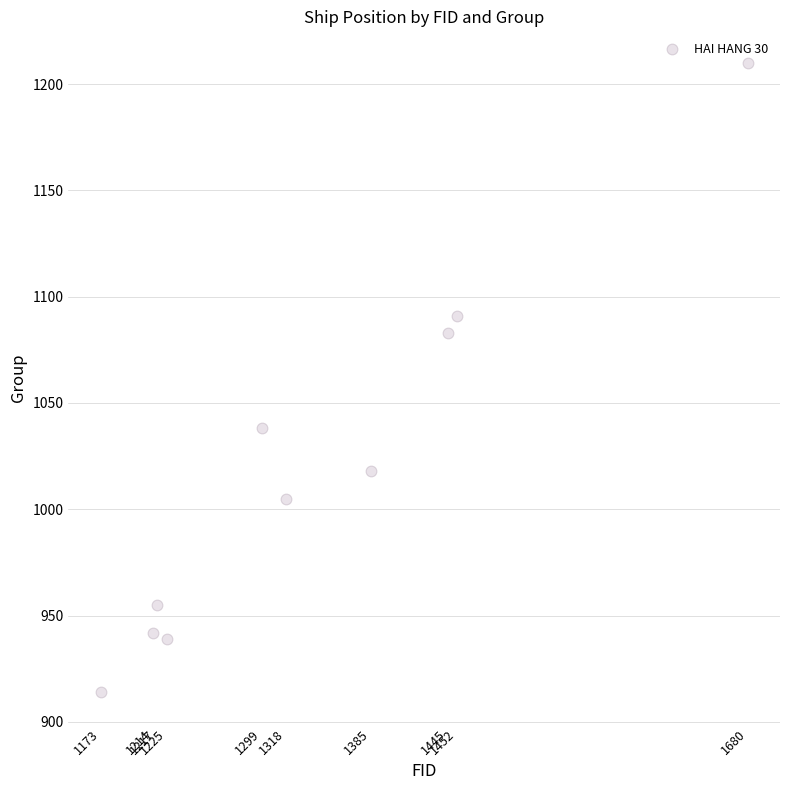

What is the range of X values (max minus min)?

507